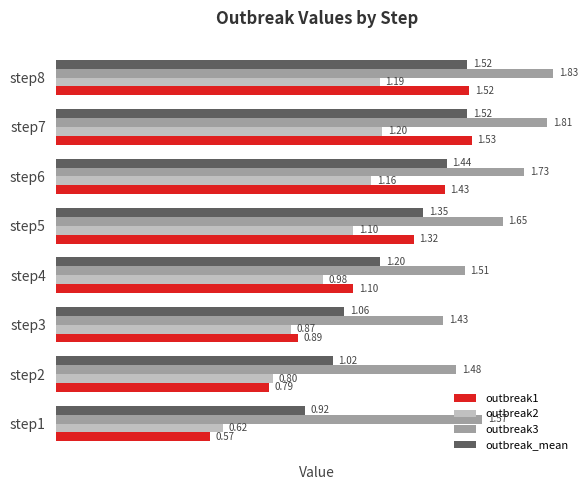

What is the sum of the outbreak1 values at step3 and step6?

2.3